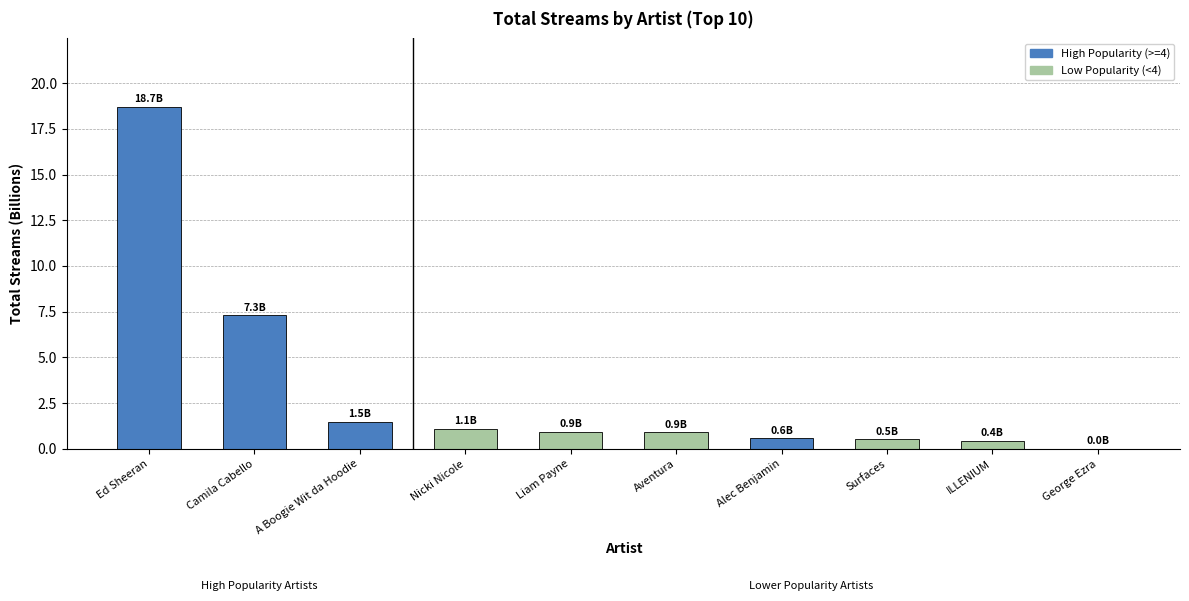

Is it true that the value at Liam Payne is 0.9?

True